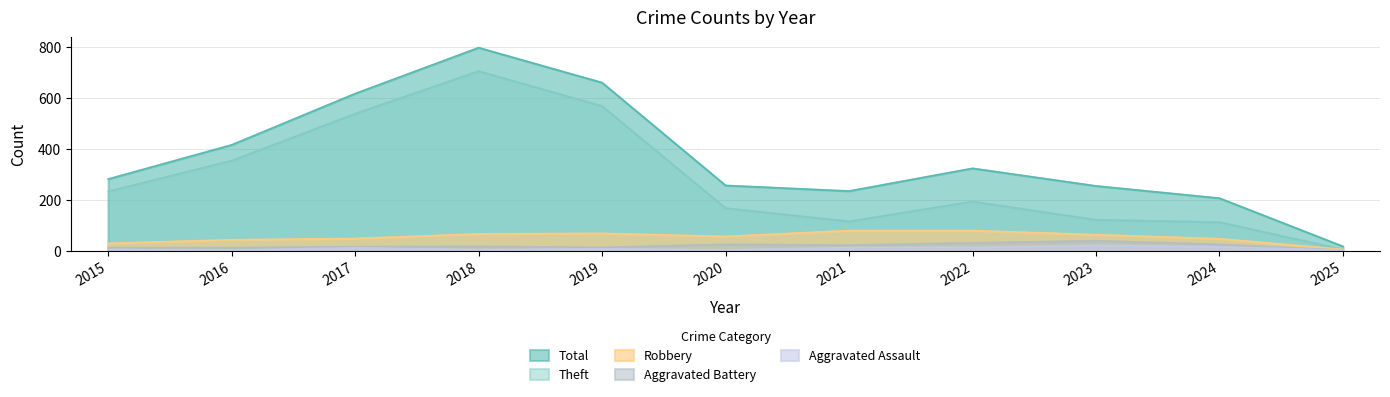

What is the approximate value of Aggravated Battery at 2022, to the nearest 5?

30